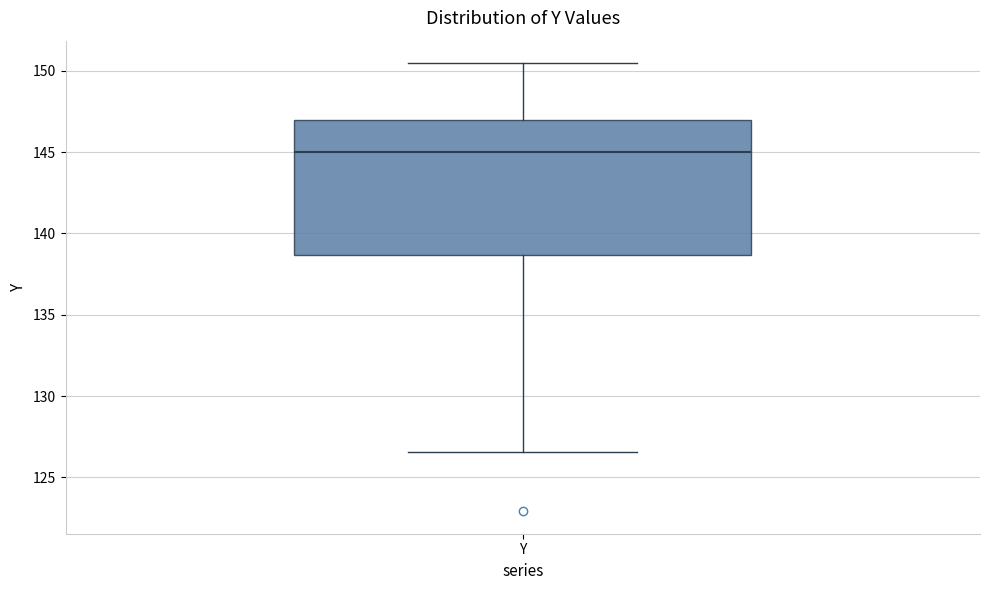

Read this box plot against the y-axis: the position of the median line, the range covered by the box, and the ends of both whiskers. The values are not printed on the chart, so give them approximately, as read against the axis.

median 145.0, box 138.5 to 147.0, whiskers 126.5 to 150.5